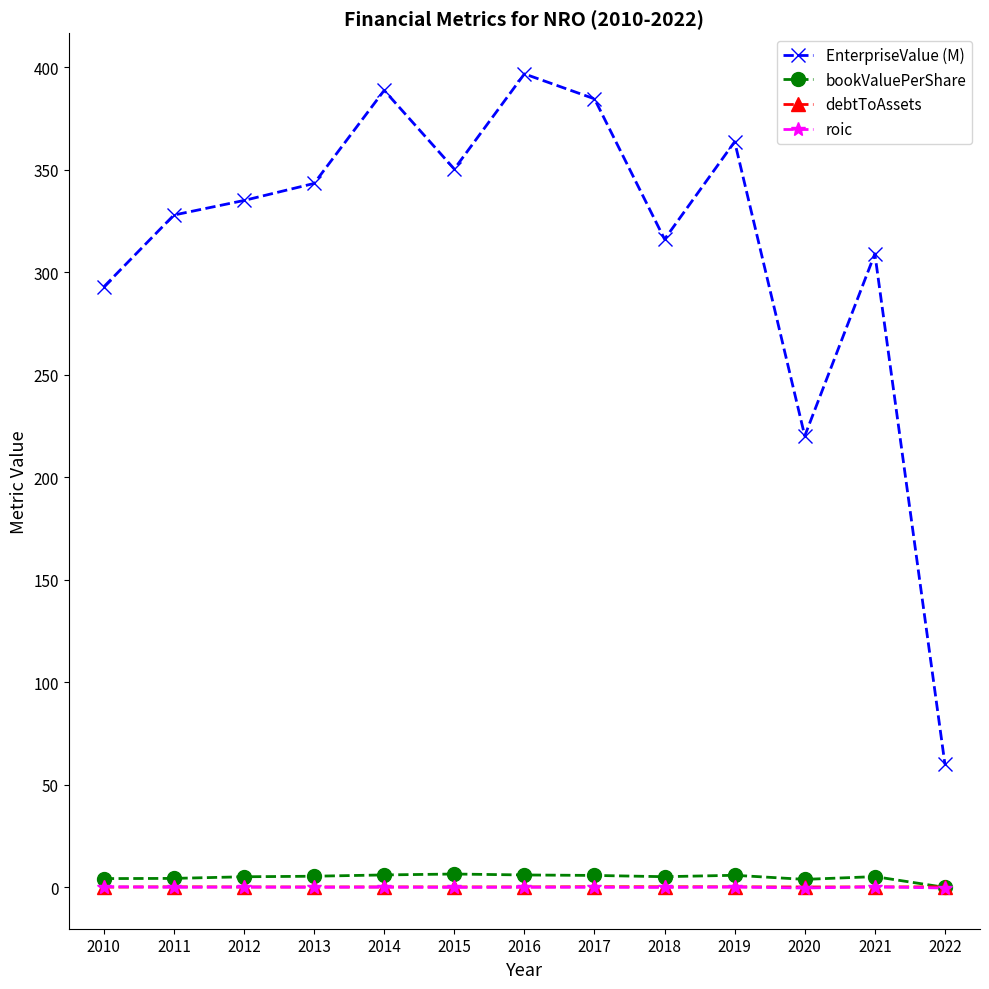

True or false: roic and EnterpriseValue (M) intersect in this chart.

False